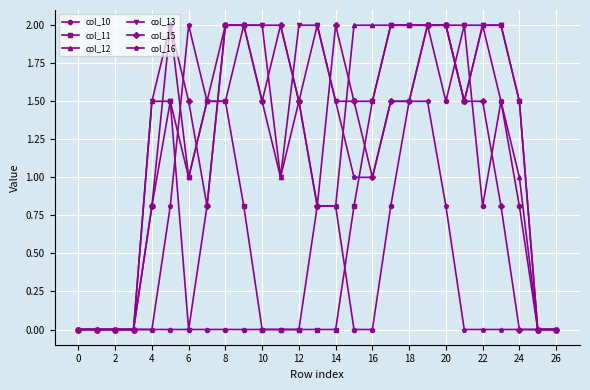

What is the value of the col_13 point at the 12th from the left?

1.0